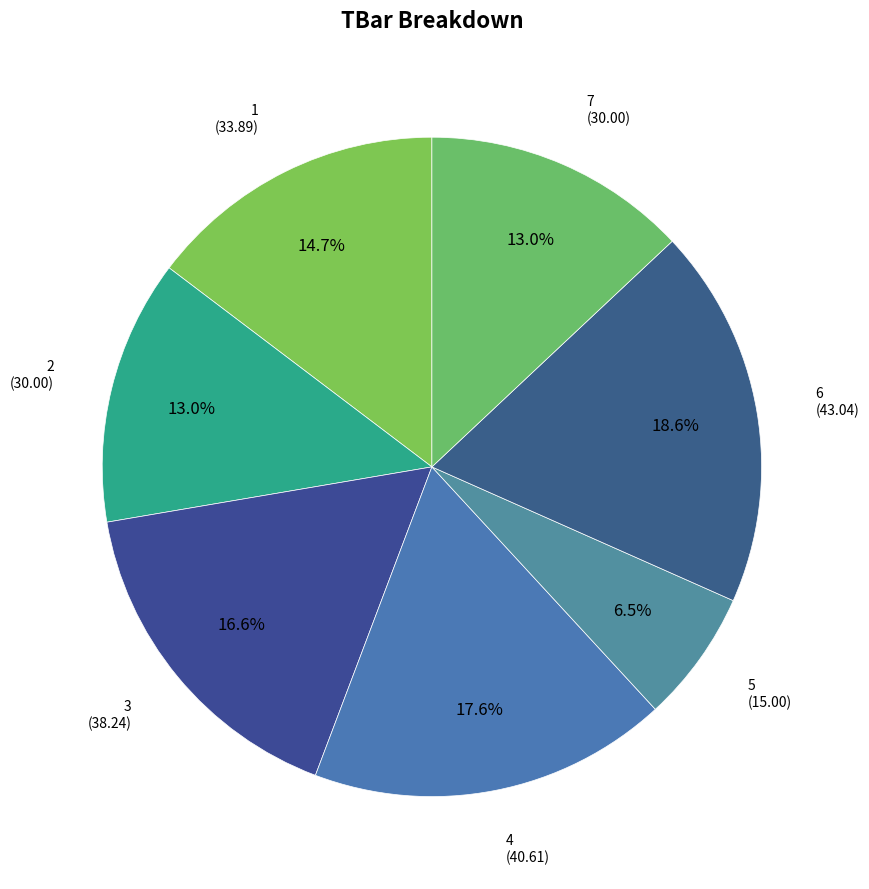

How many slices are in this pie chart?

7